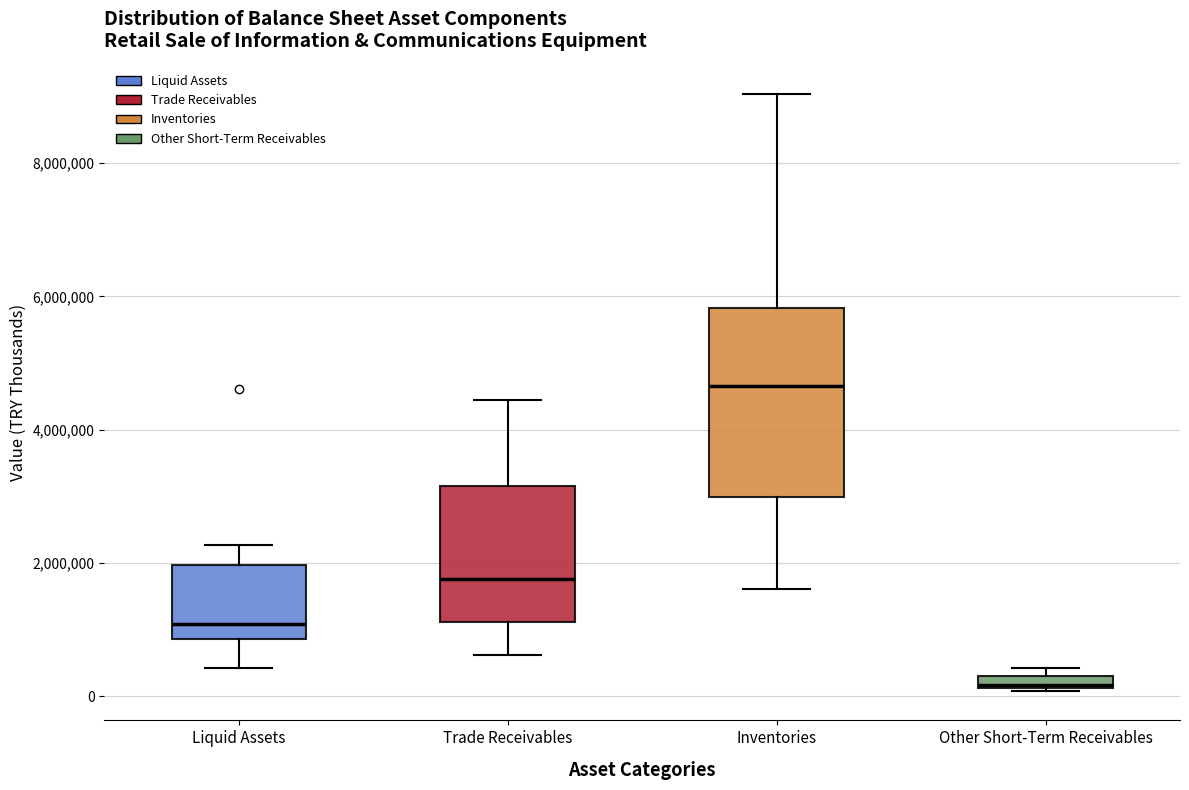

Comparing the boxes themselves (not the whiskers), which one is the tallest?

Inventories